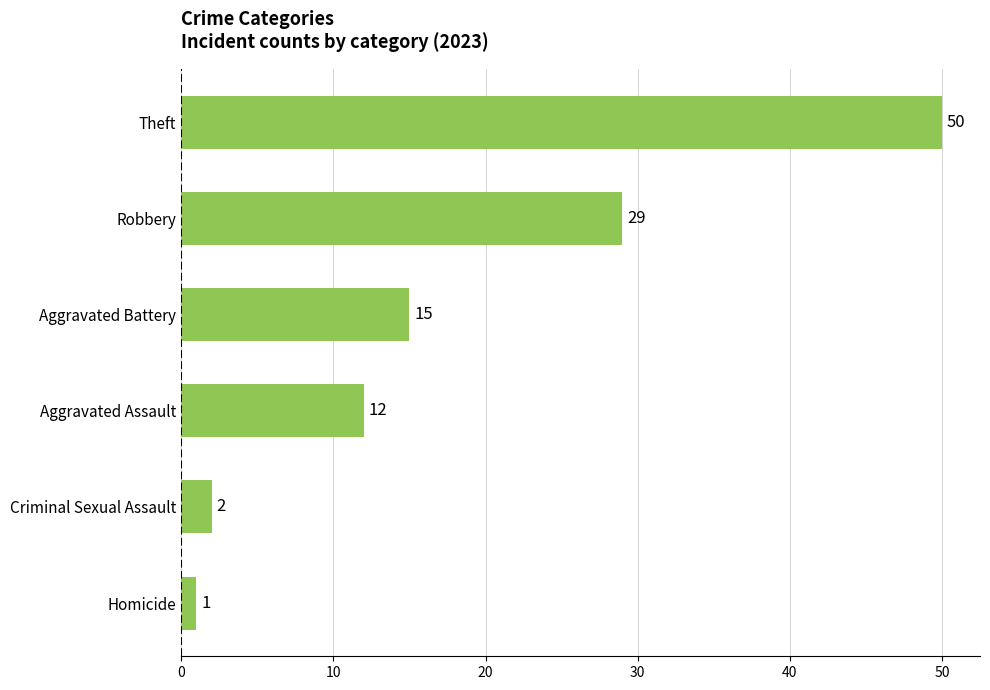

Approximately how many times larger is the value at Homicide compared to Criminal Sexual Assault?

0.5